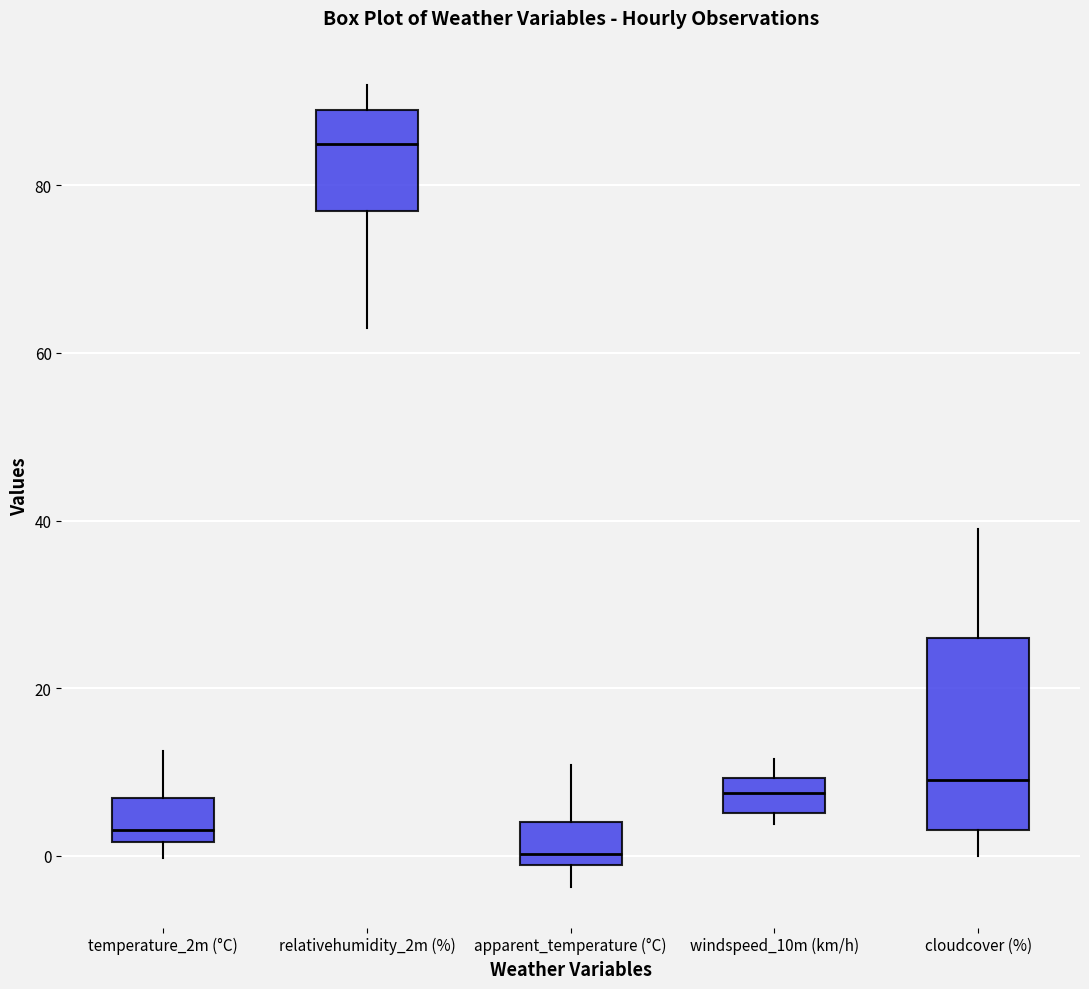

Reading left to right, read every box against the y-axis: the position of its median line, the range the box covers, and the ends of its whiskers. The values are not printed on the chart, so give them approximately, as read against the axis.

temperature_2m (°C): median 4, box 2 to 6, whiskers 0 to 12
relativehumidity_2m (%): median 86, box 78 to 90, whiskers 64 to 92
apparent_temperature (°C): median 0, box -2 to 4, whiskers -4 to 10
windspeed_10m (km/h): median 8, box 6 to 10, whiskers 4 to 12
cloudcover (%): median 10, box 4 to 26, whiskers 0 to 40